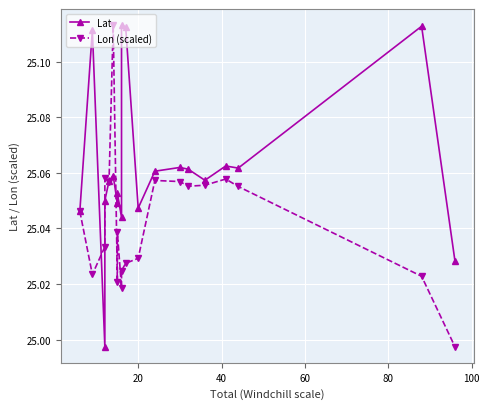

Reading right to left, transcribe all the data shown in this chart.

Lat: 25.0	25.1	25.1	25.1	25.1	25.1	25.1	25.1	25.0	25.1	25.1	25.0	25.1	25.0	25.1	25.1	25.1	25.0	25.1	25.0
Lon (scaled): 25.0	25.0	25.1	25.1	25.1	25.1	25.1	25.1	25.0	25.0	25.0	25.0	25.0	25.0	25.1	25.1	25.1	25.0	25.0	25.0